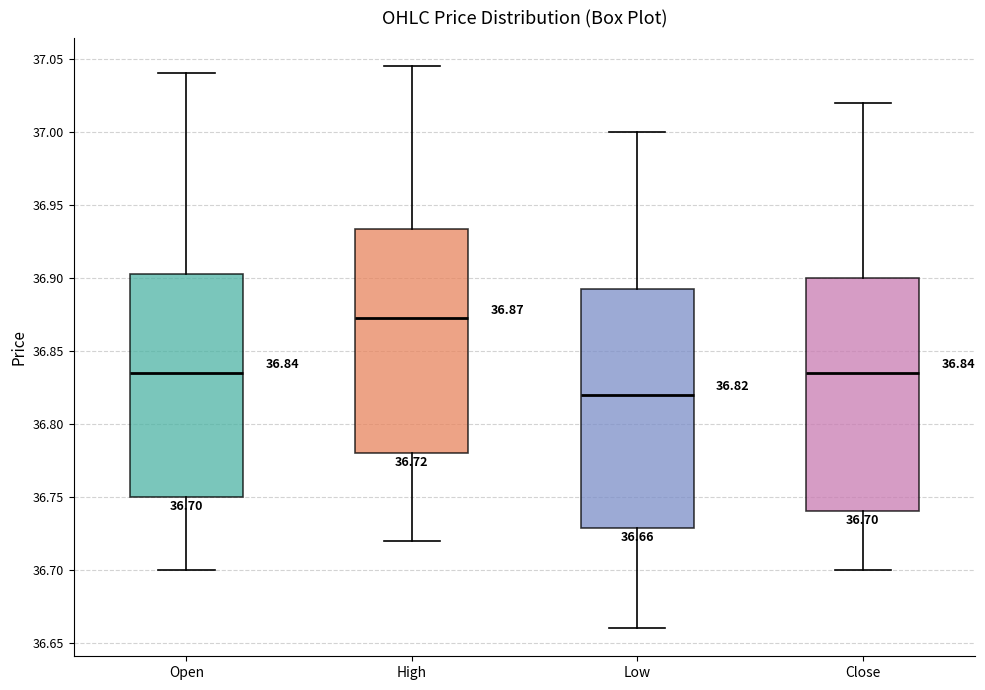

Which box has the lowest median line?

Low